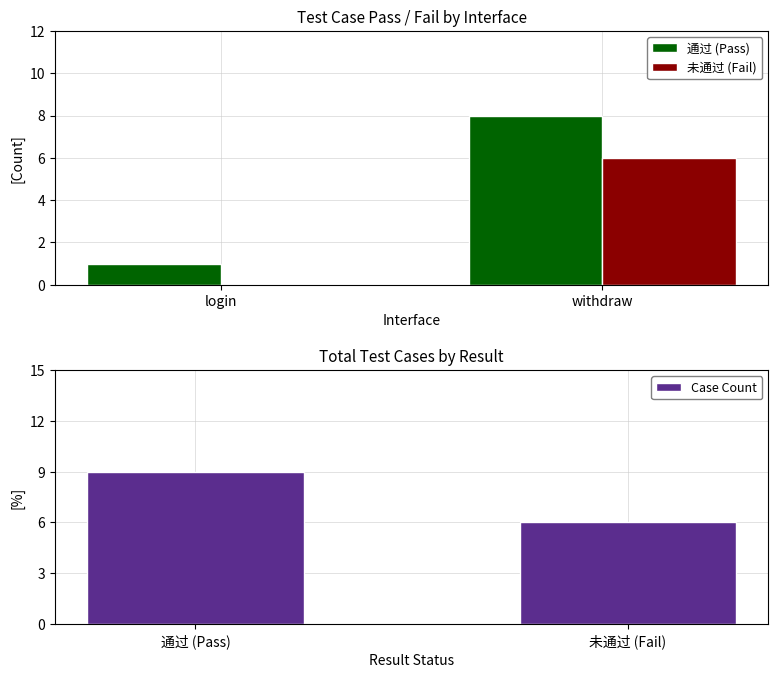

Does the chart contain stacked bars?

No